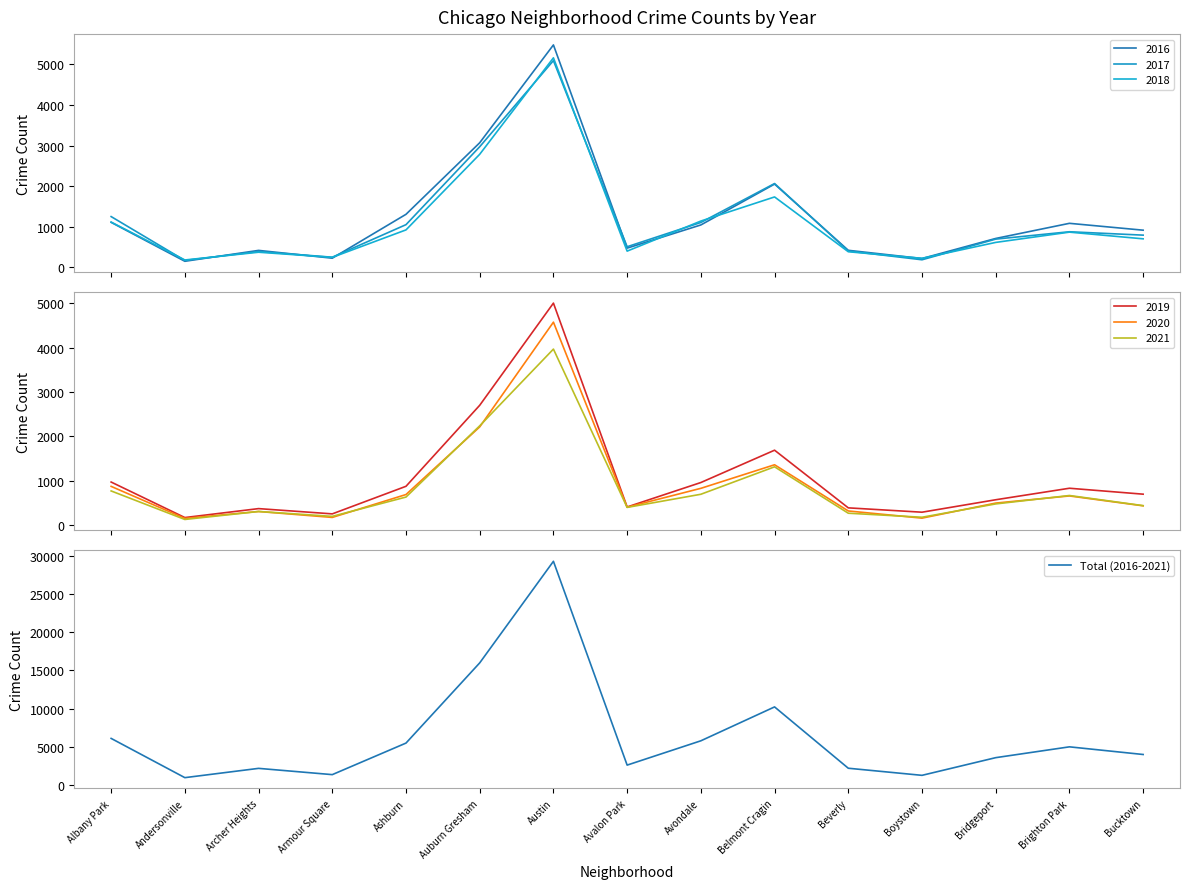

Rank the categories by value from lowest to highest.

Andersonville, Boystown, Armour Square, Archer Heights, Beverly, Avalon Park, Bridgeport, Bucktown, Brighton Park, Ashburn, Avondale, Albany Park, Belmont Cragin, Auburn Gresham, Austin